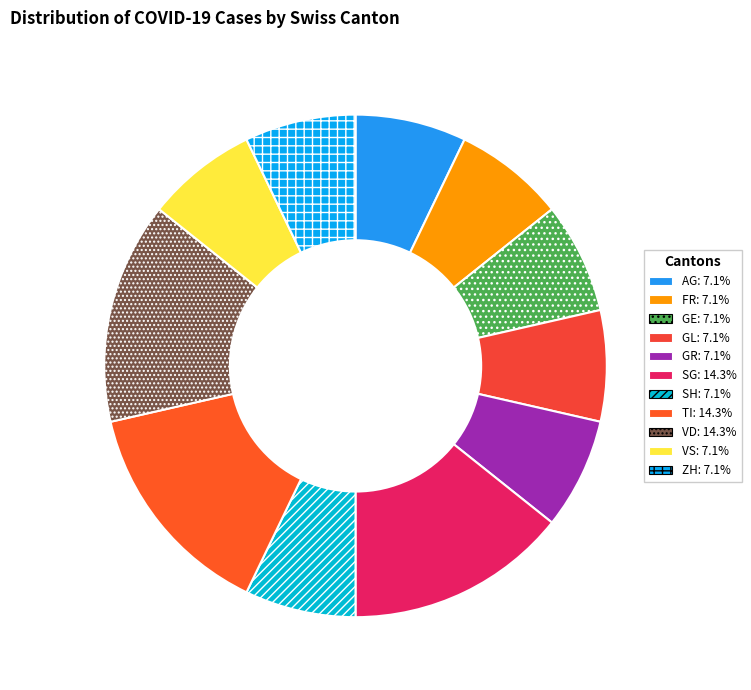

How many segments does this pie chart have?

11